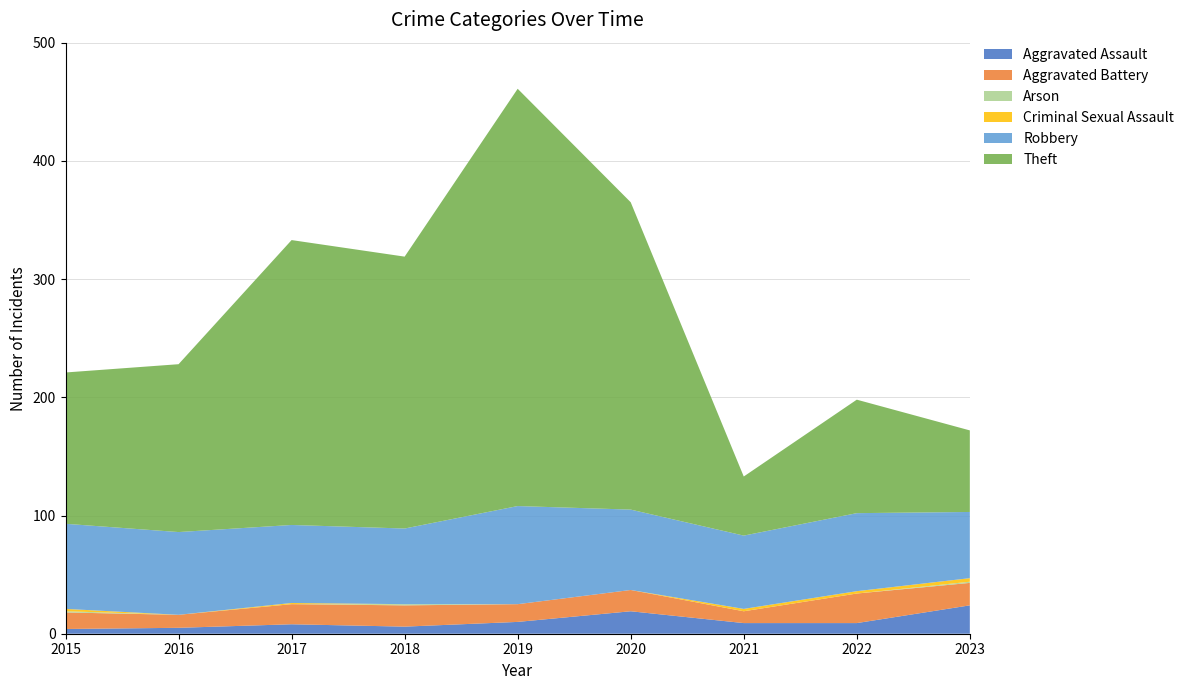

Reading right to left, list all the values displayed in this chart.

Aggravated Assault: 24	9	9	19	10	6	8	5	4
Aggravated Battery: 19	25	10	18	15	18	17	11	14
Arson: 1	0	0	0	0	1	0	0	1
Criminal Sexual Assault: 3	2	2	0	0	0	1	0	2
Robbery: 56	66	62	68	83	64	66	70	72
Theft: 69	96	50	260	353	230	241	142	128